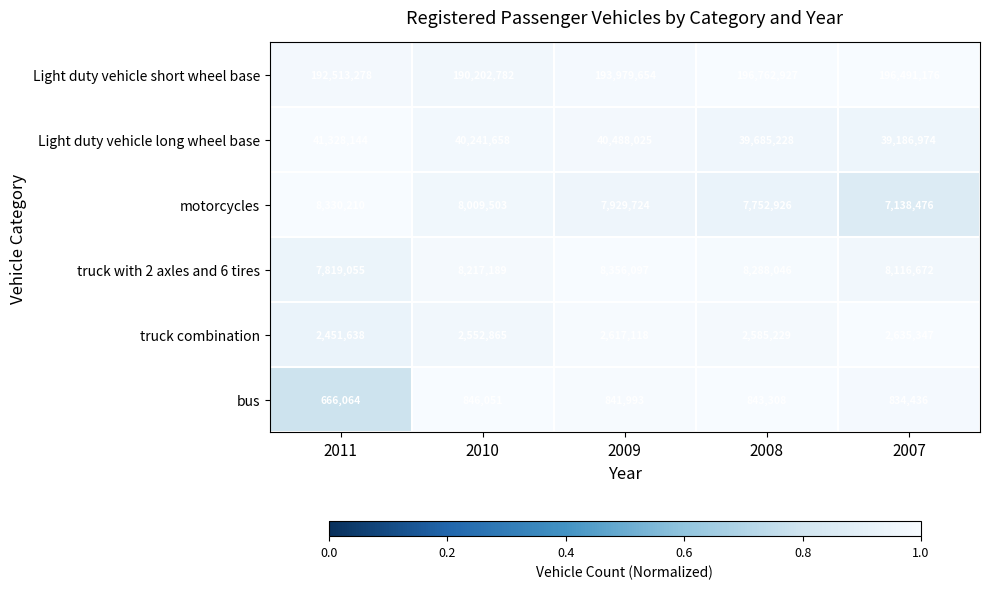

Rank the categories by truck with 2 axles and 6 tires value from lowest to highest.

2011, 2007, 2010, 2008, 2009